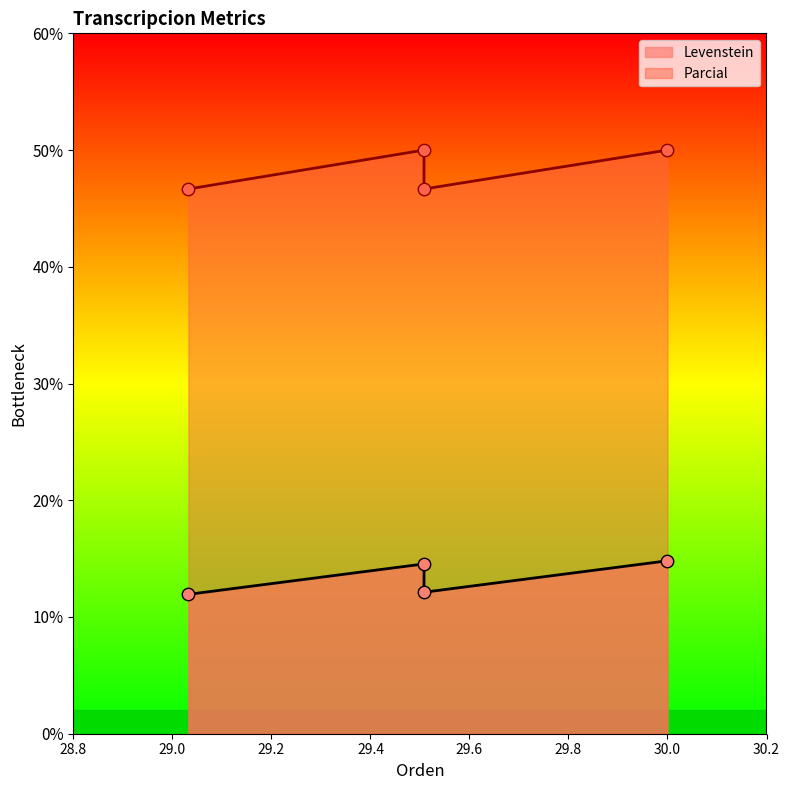

Which series reaches the maximum Y coordinate?

Parcial